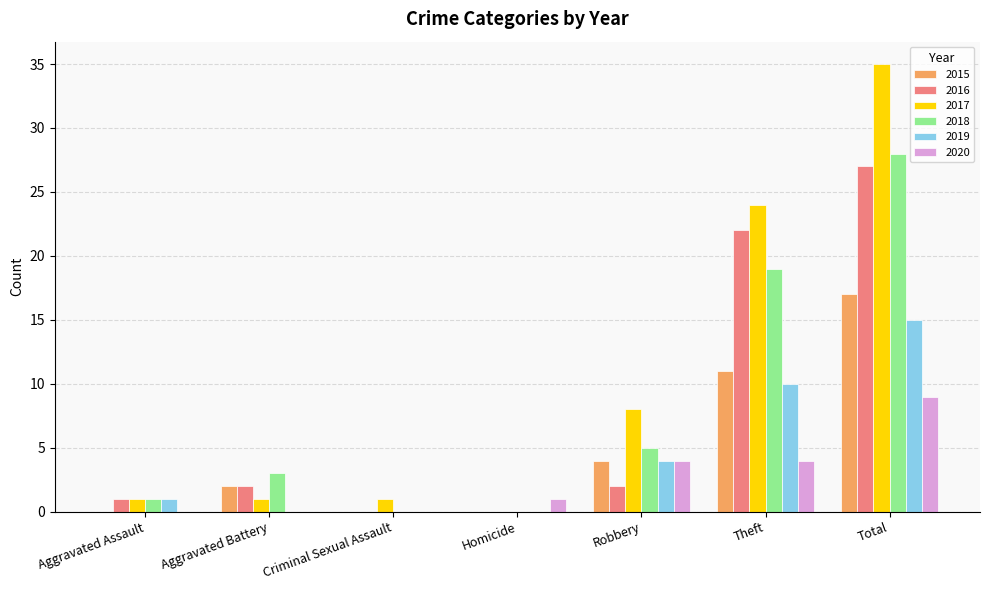

What are all the series names shown in the legend?

2015, 2016, 2017, 2018, 2019, 2020